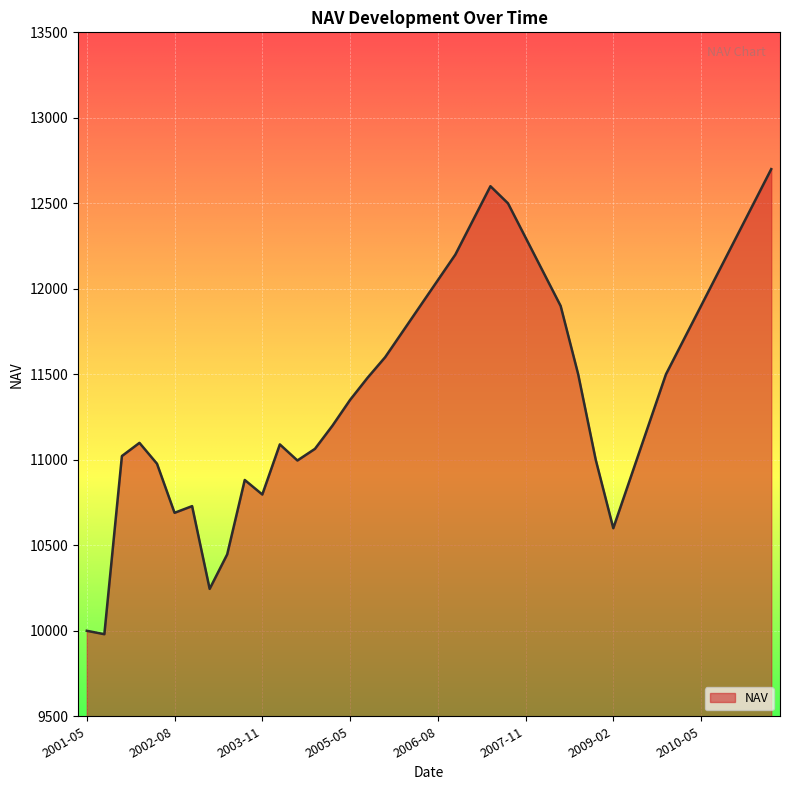

How many categories are shown in the chart?

40